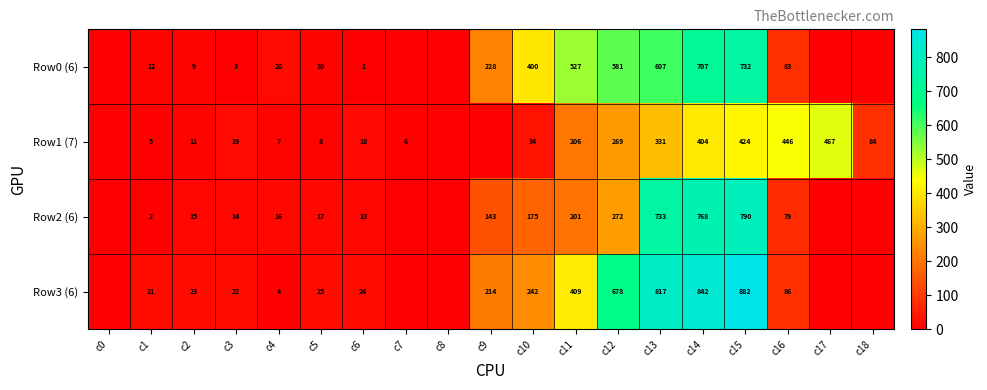

Which category has the highest value across all series?

c15